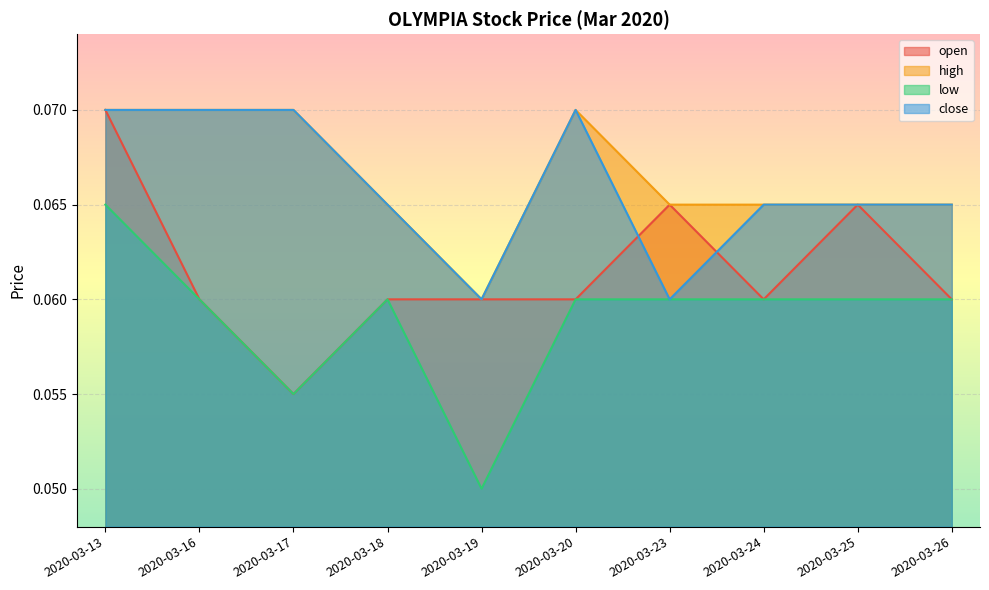

Reading left to right, list all the values displayed in this chart.

open: 0.1	0.1	0.1	0.1	0.1	0.1	0.1	0.1	0.1	0.1
high: 0.1	0.1	0.1	0.1	0.1	0.1	0.1	0.1	0.1	0.1
low: 0.1	0.1	0.1	0.1	0.1	0.1	0.1	0.1	0.1	0.1
close: 0.1	0.1	0.1	0.1	0.1	0.1	0.1	0.1	0.1	0.1